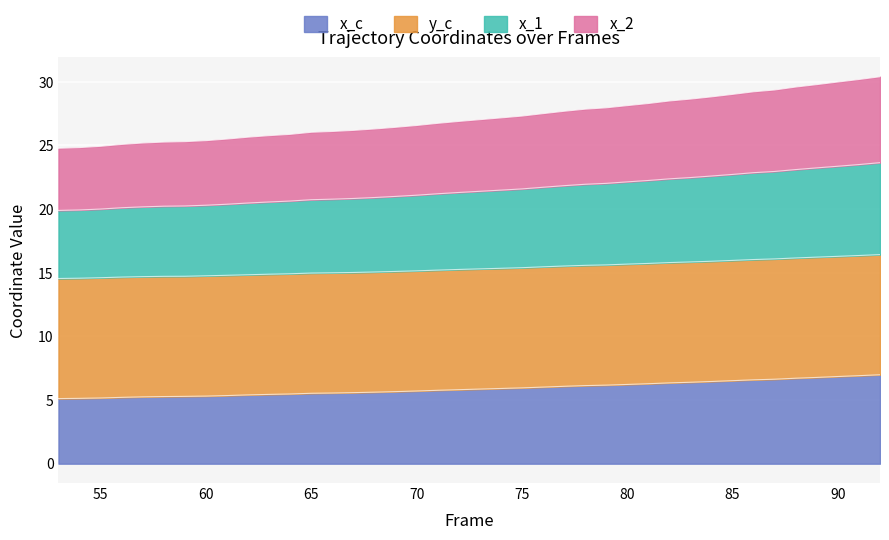

What is the spread (max minus min) of values at 67?

20.6